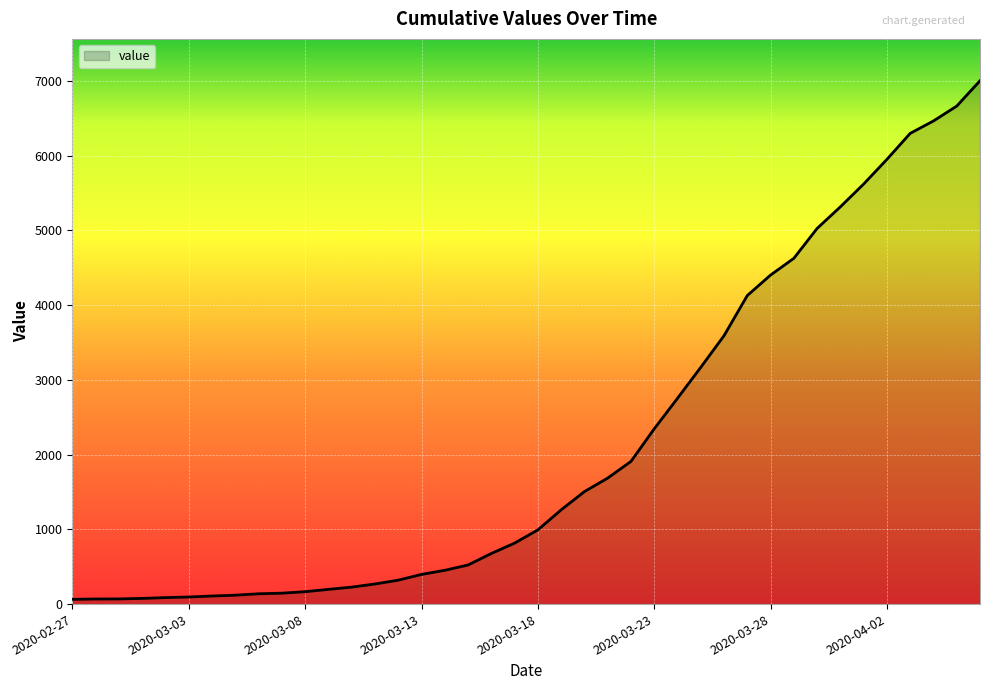

Does the chart display data point markers on the line(s)?

No